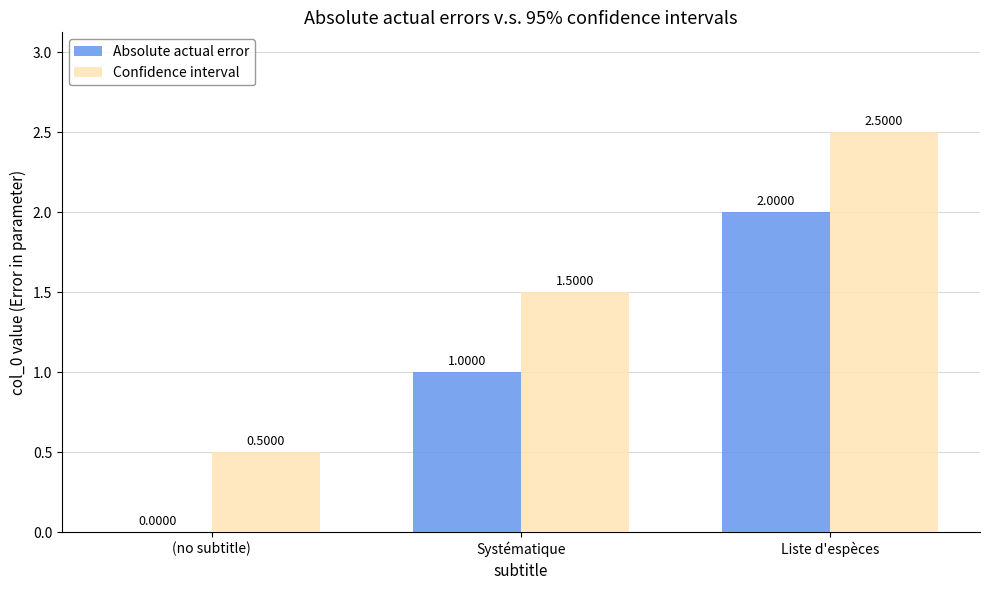

Is it true that Absolute actual error equals 1.0 at Systématique?

True